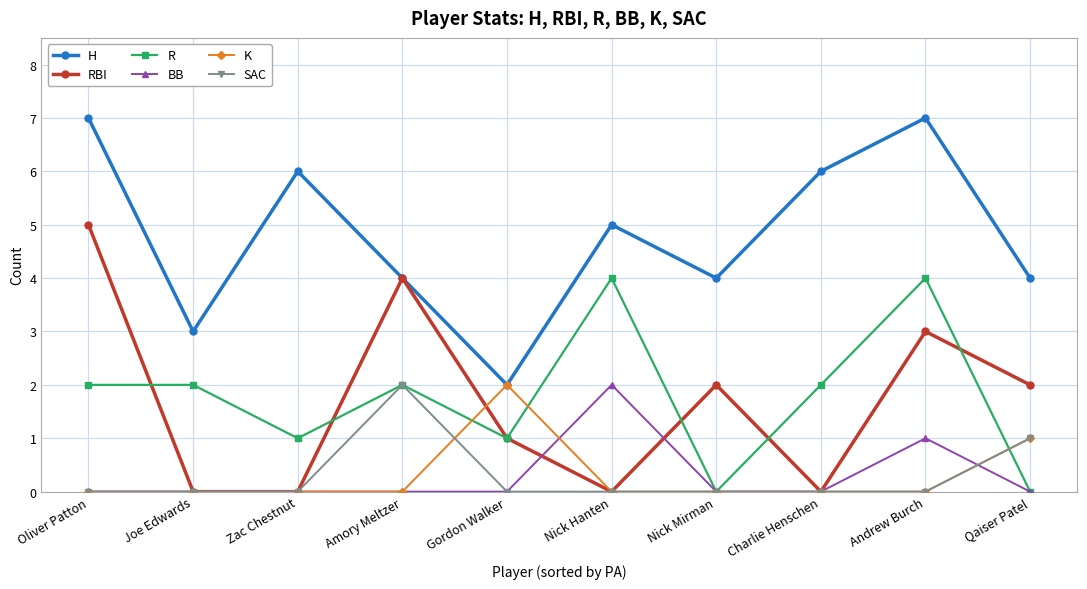

What is the total value across all series at Andrew Burch?

15